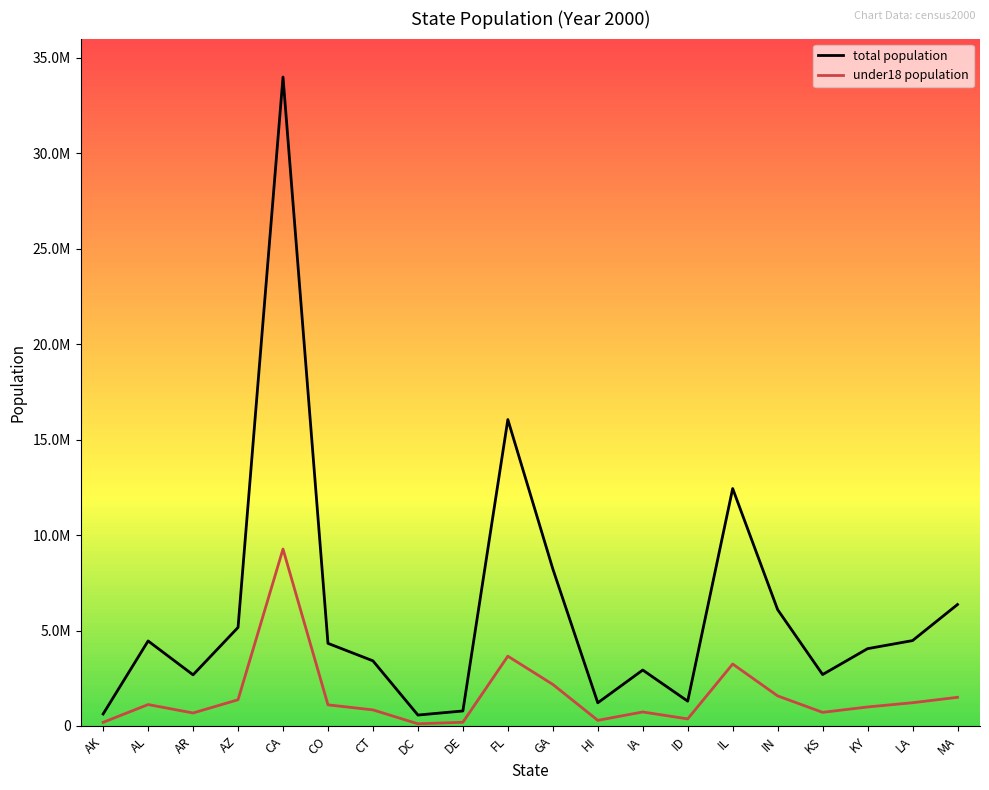

Reading left to right, transcribe all the data shown in this chart.

total population: 627963	4452173	2678588	5160586	33987977	4326921	3411777	572046	786373	16047515	8227303	1213519	2929067	1299430	12434161	6091866	2693681	4049021	4471885	6361104
under18 population: 190615	1122273	680378	1373414	9267089	1106676	842242	114503	194914	3654880	2176576	295352	733337	370430	3244944	1574989	713887	994984	1217670	1501334